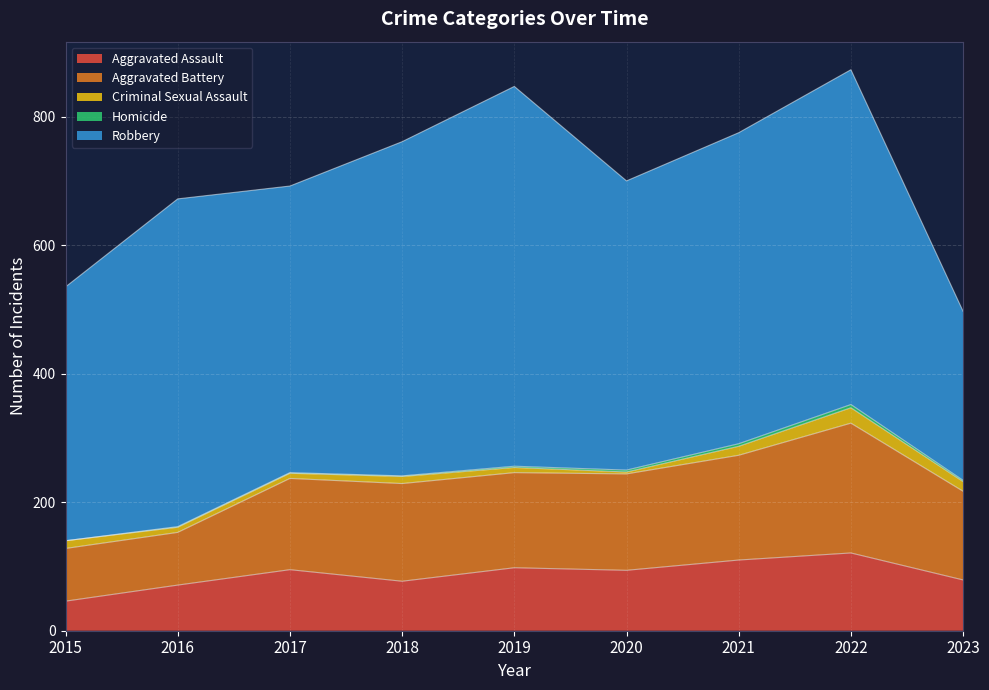

At which category does Aggravated Assault reach its first local peak?

2017